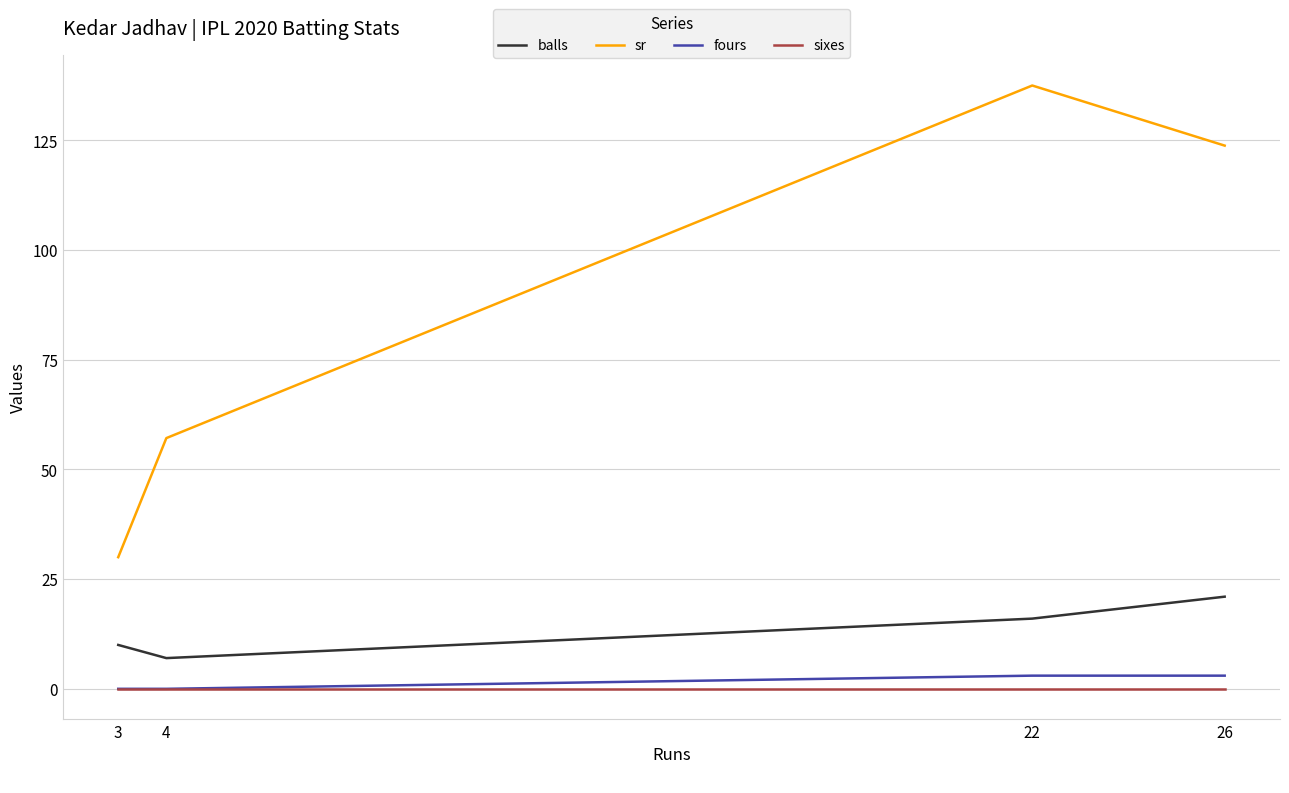

Which category has the highest value across all series?

22